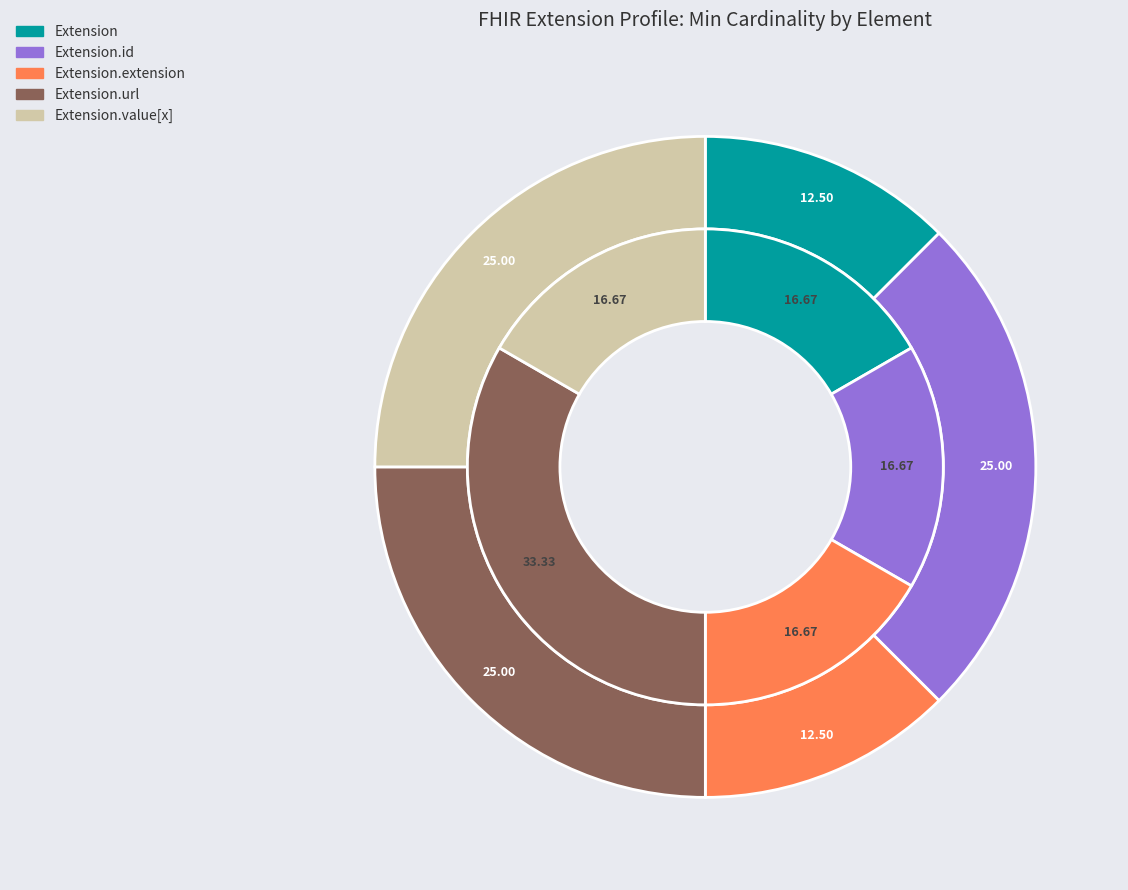

Count the number of slices in the pie.

5